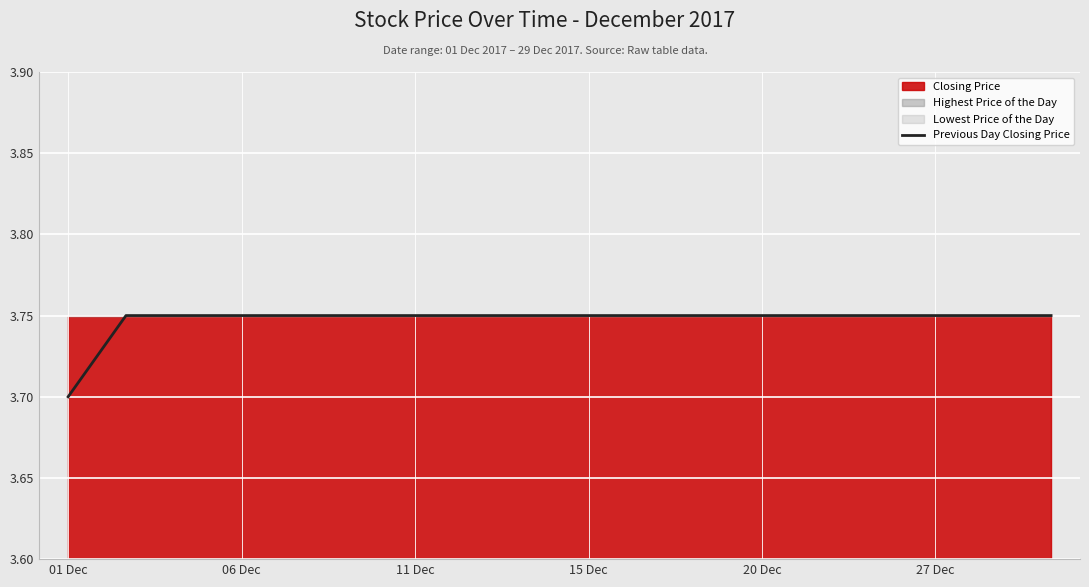

What is the minimum value for Previous Day Closing Price?

3.7